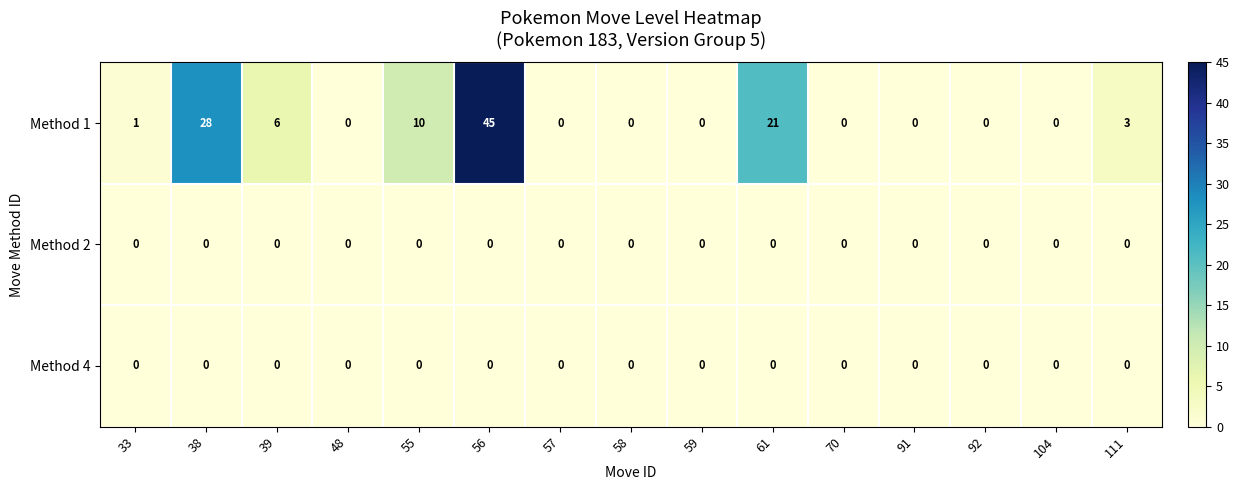

Which series has the largest range (max minus min)?

Method 1